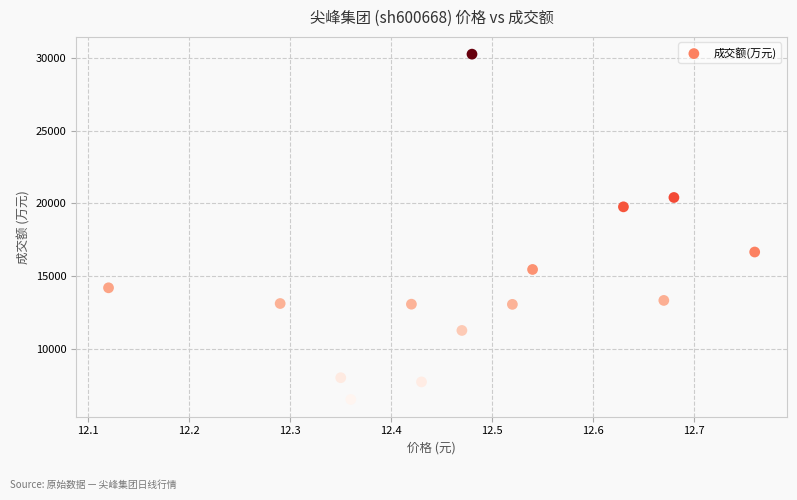

What Y value in the scatter plot is closest to 18400?

19769